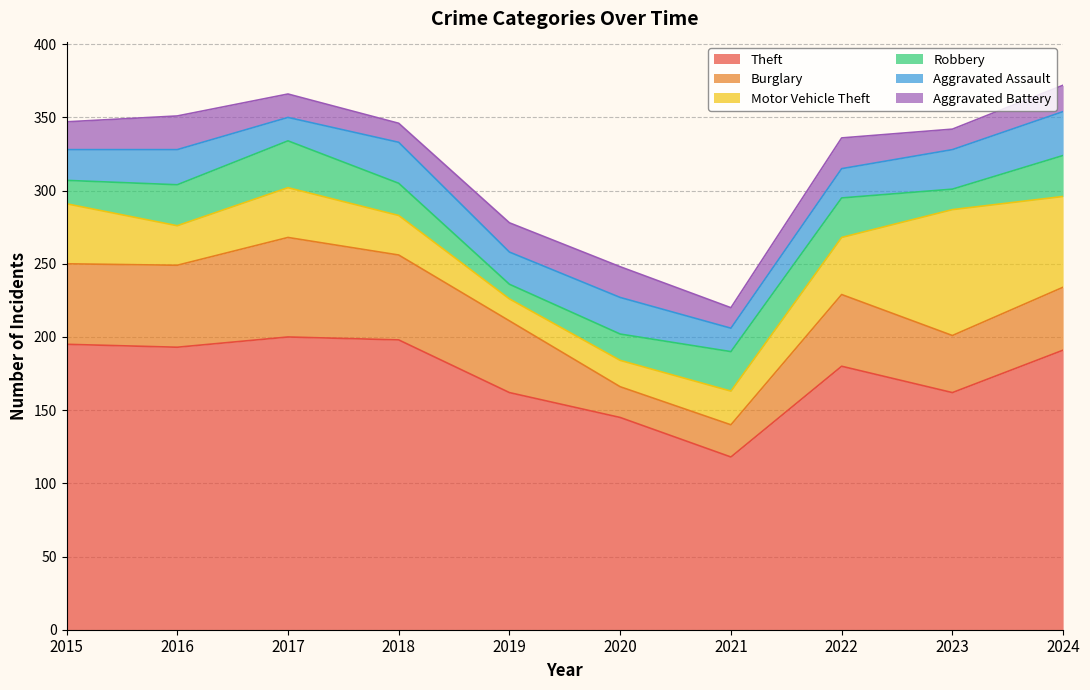

What is the difference between the highest and lowest values at 2022?

160